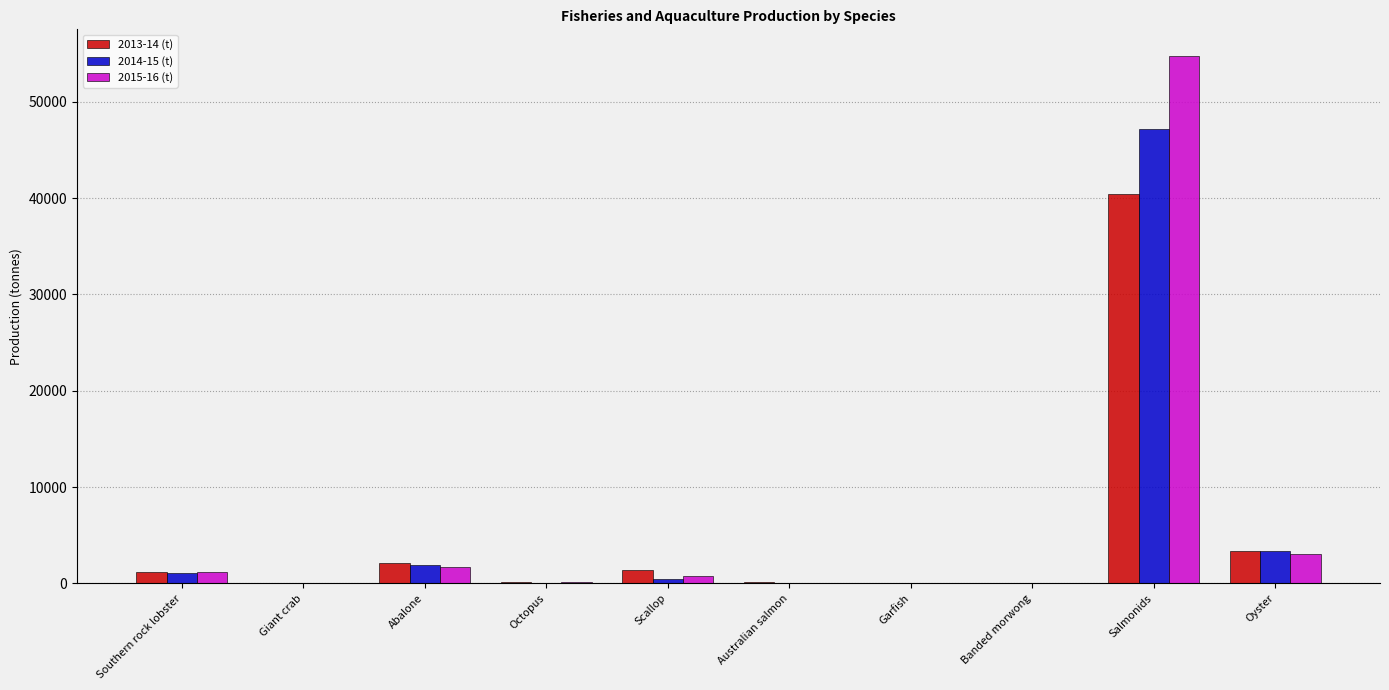

What is the average value of the 2015-16 (t) series?

6170.3